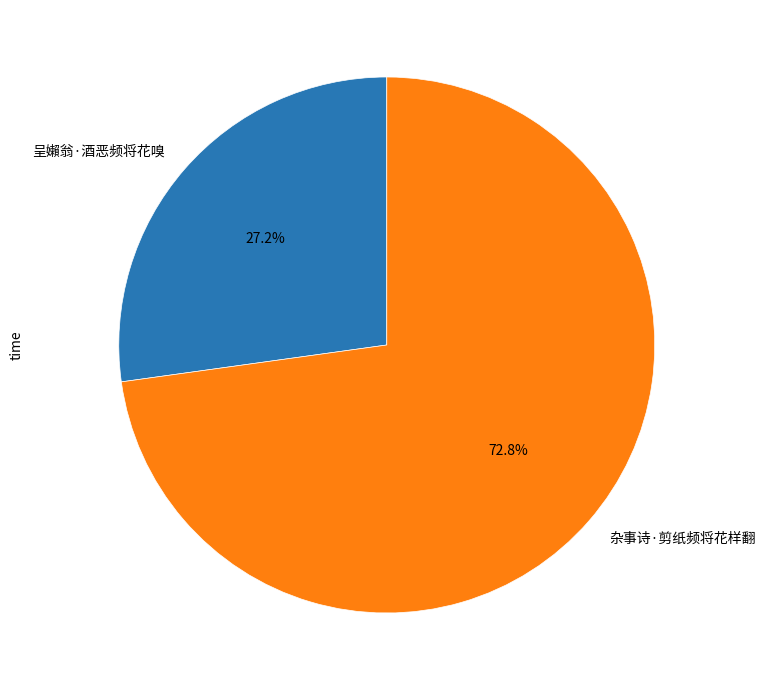

To the nearest percent, what percentage of the pie is 呈嬾翁·酒恶频将花嗅?

27%